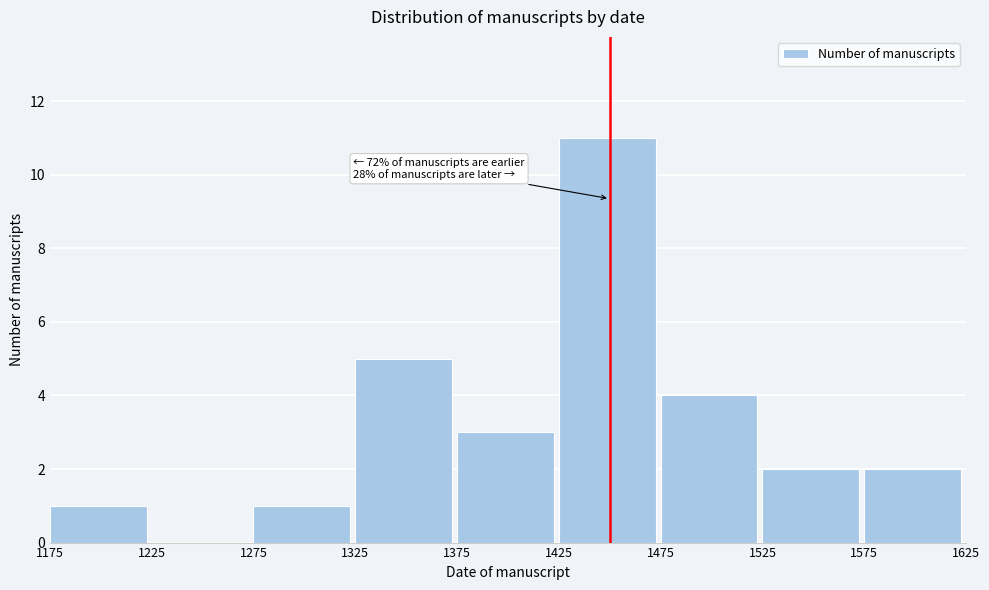

Over which range of the x-axis is the bar tallest?

1425 to 1475